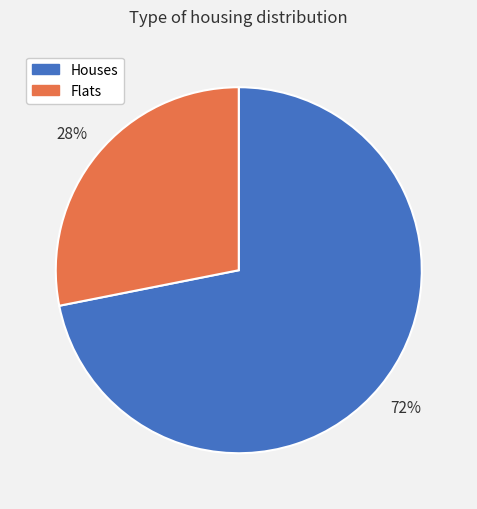

Is it true that Flats is 42% of the pie?

False